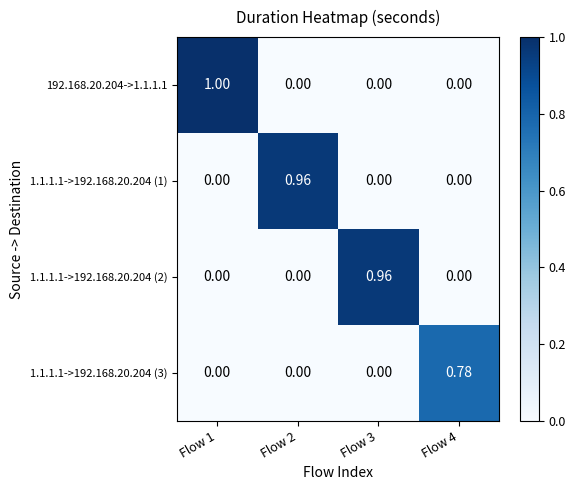

Which series has the largest range (max minus min)?

192.168.20.204->1.1.1.1